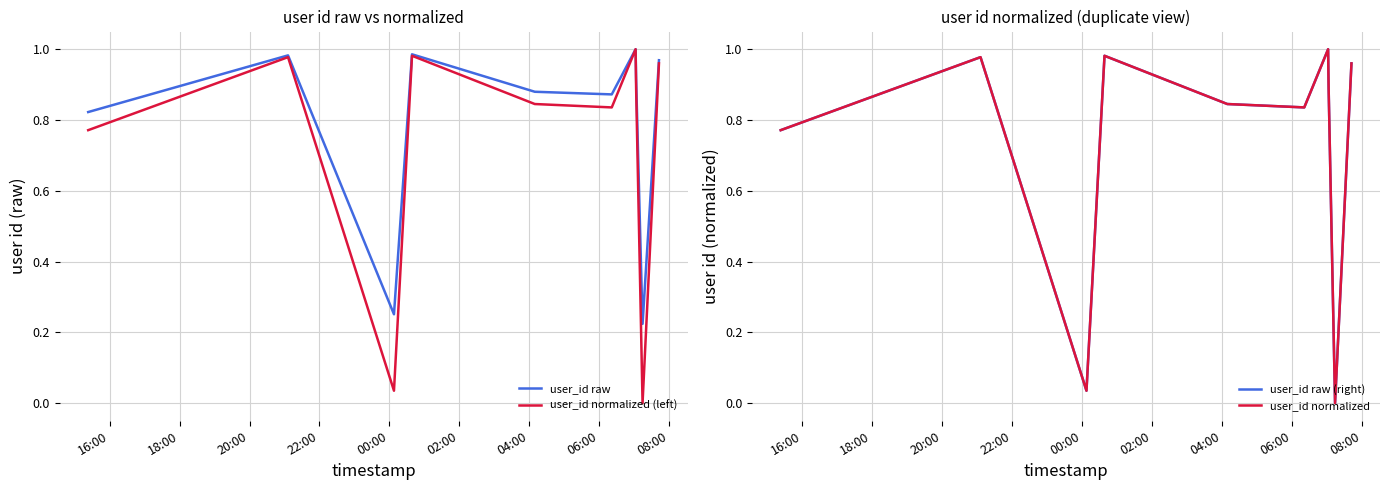

Is the value of user_id raw at 9 greater than the value of user_id normalized at 18:00?

No